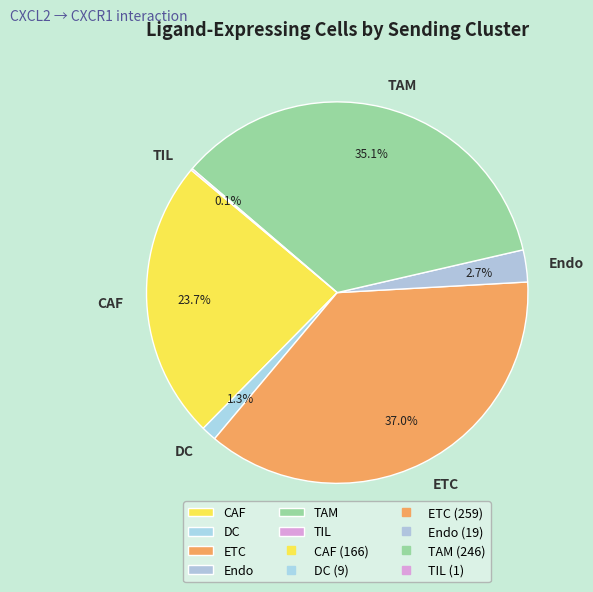

What percentage is the Endo slice, to the nearest percent?

3%